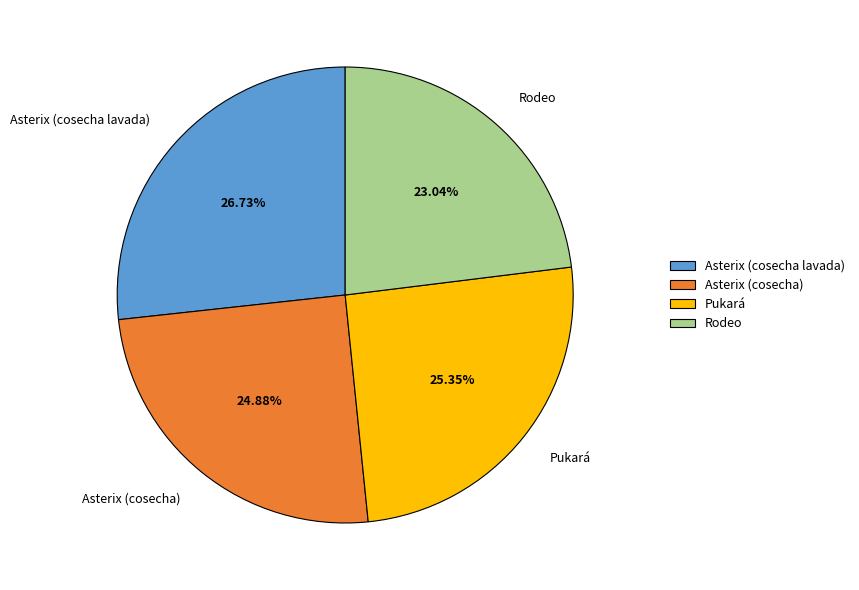

To the nearest percent, what is the difference between the largest and smallest slice percentages?

4%